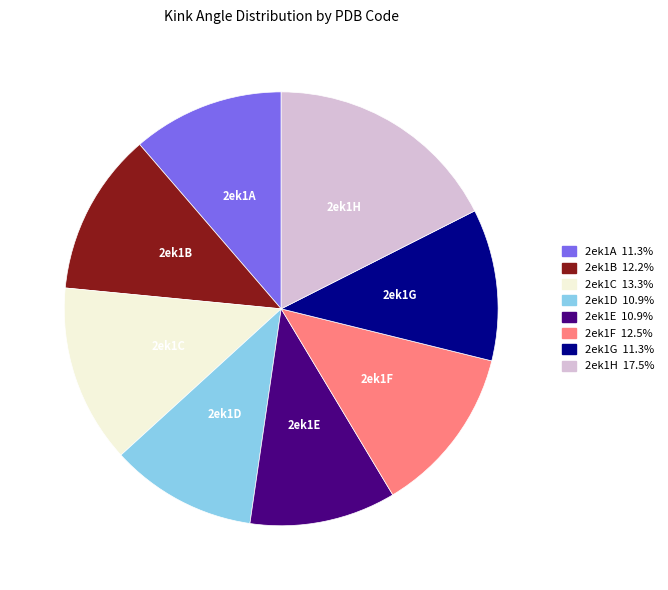

Is there a majority slice in this chart?

No